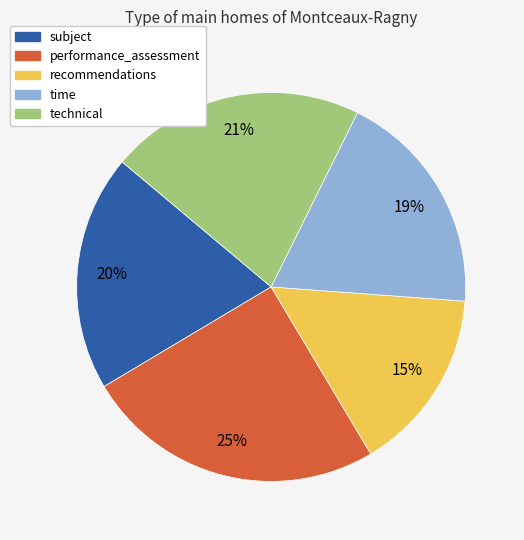

How many slices are in this pie chart?

5